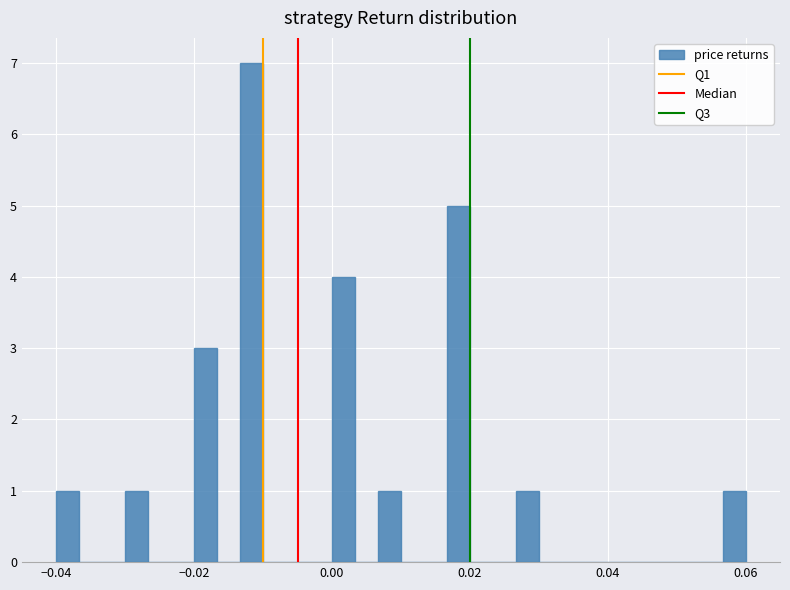

Around what value on the x-axis is the tallest bar? Give the approximate position of its centre, as read against the axis.

-0.012